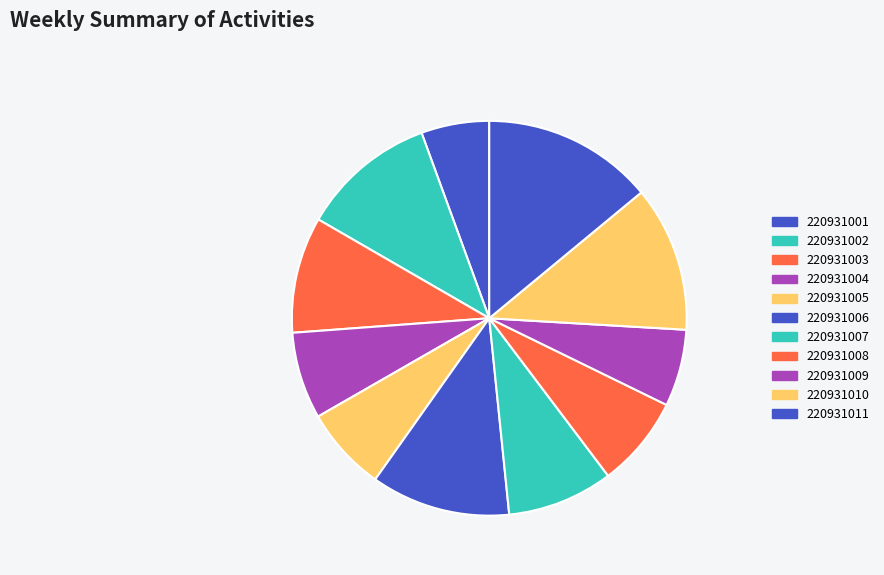

How many slices are in this pie chart?

11